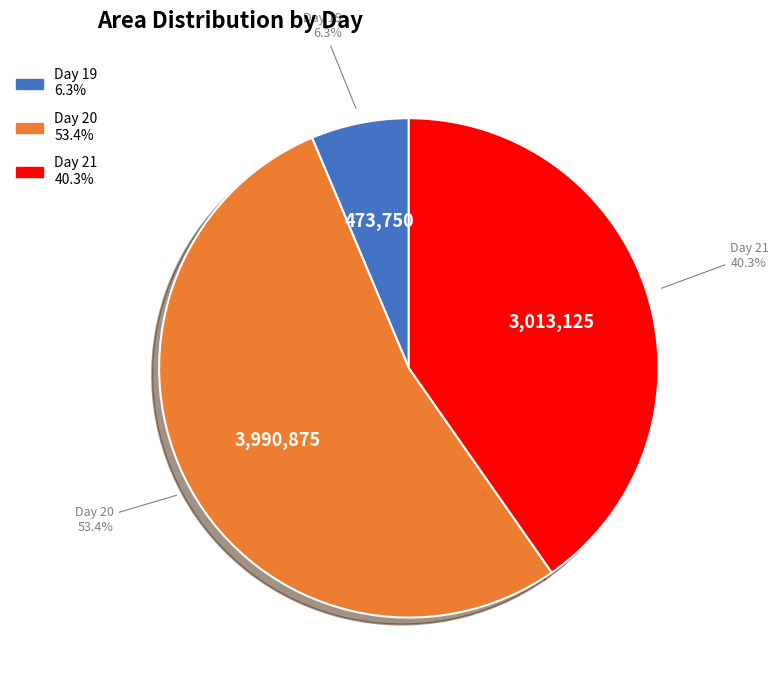

To the nearest percent, what is the average slice percentage?

33%